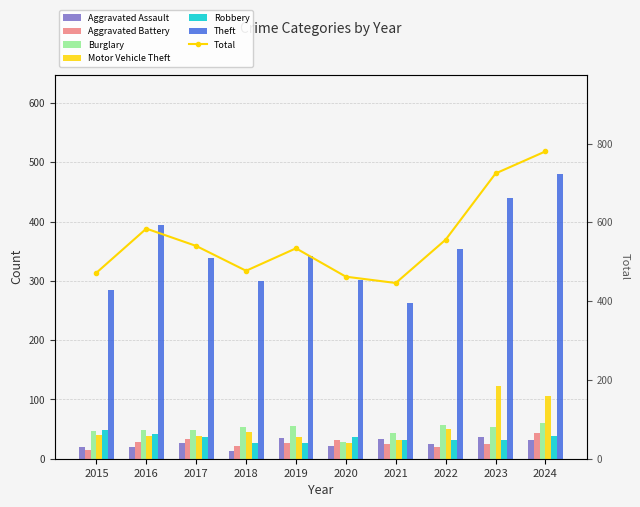

Which series has the largest total across all categories?

Theft